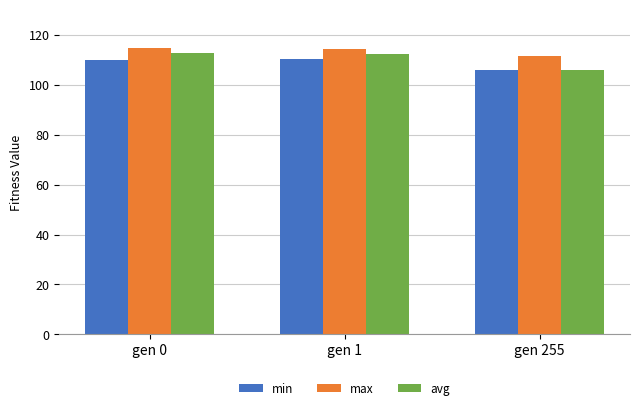

Is the value of max at gen 0 greater than the value of min at gen 0?

Yes